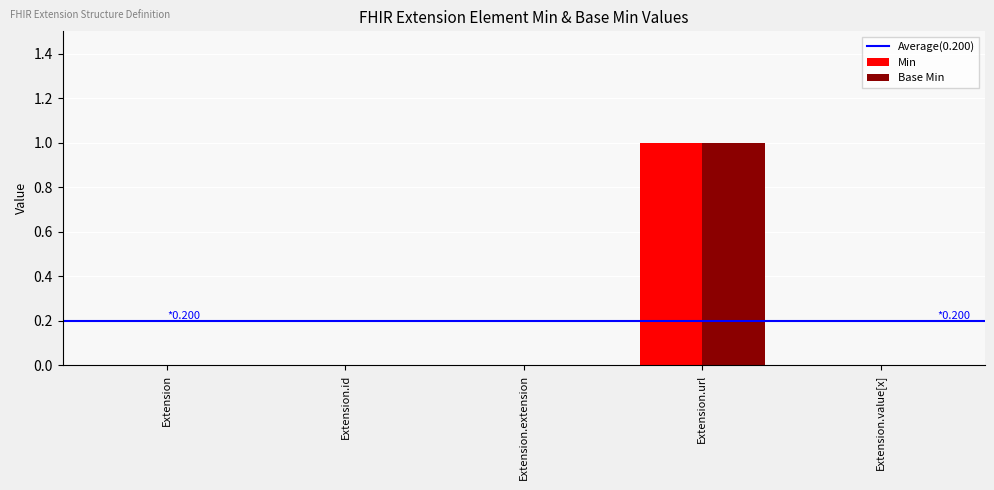

The value of Min at Extension.url is 0. True or false?

False